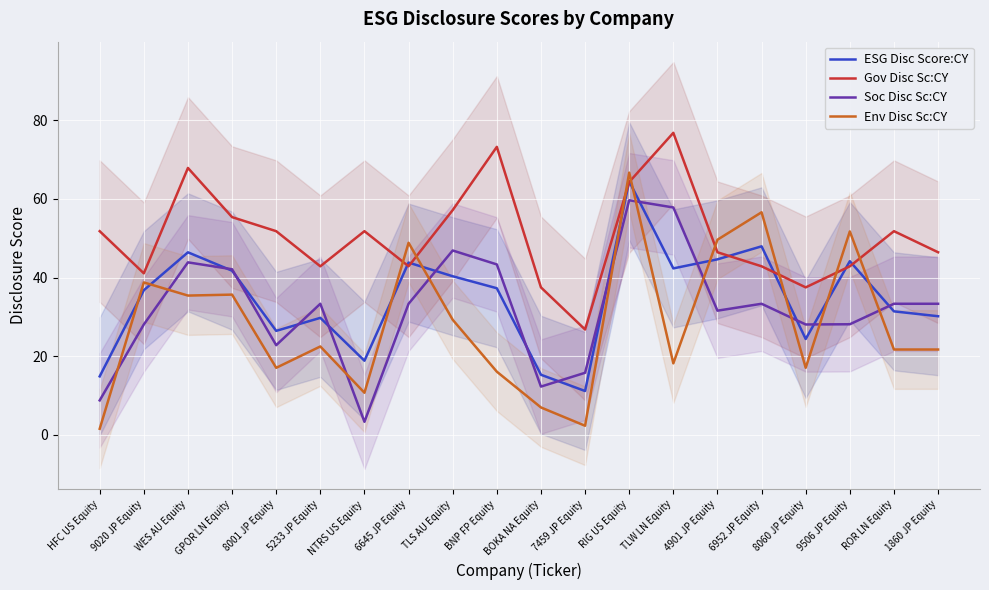

How many series are shown in this chart?

4